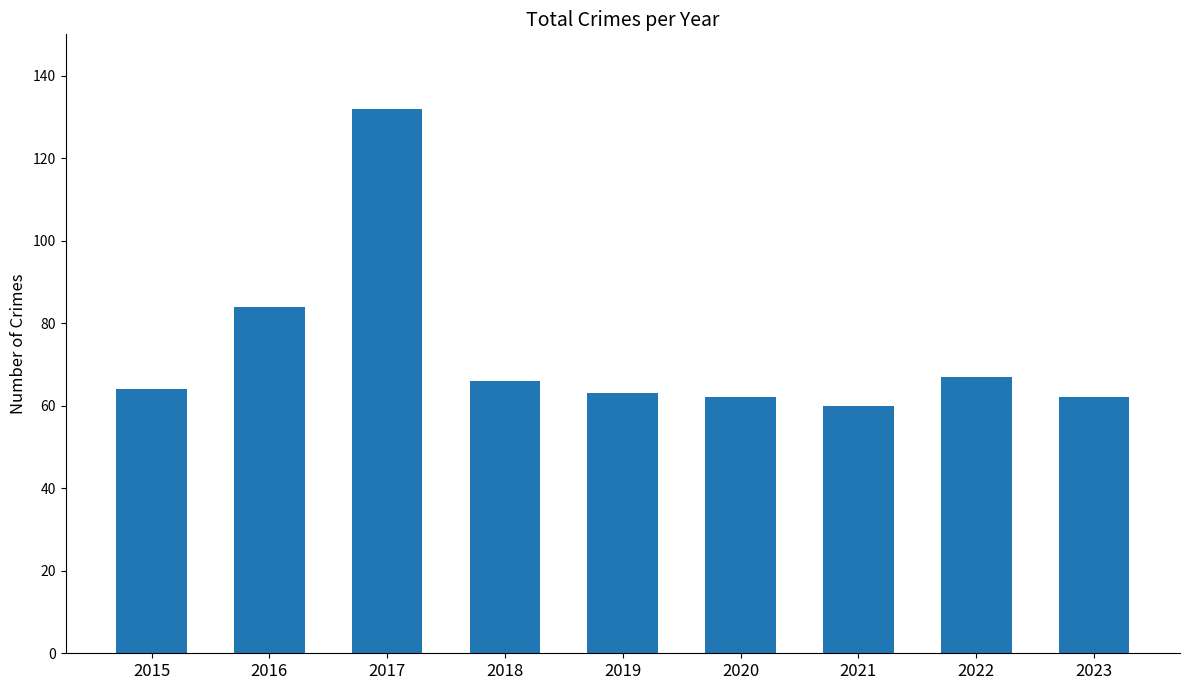

What is the difference between the maximum and second lowest values?

70